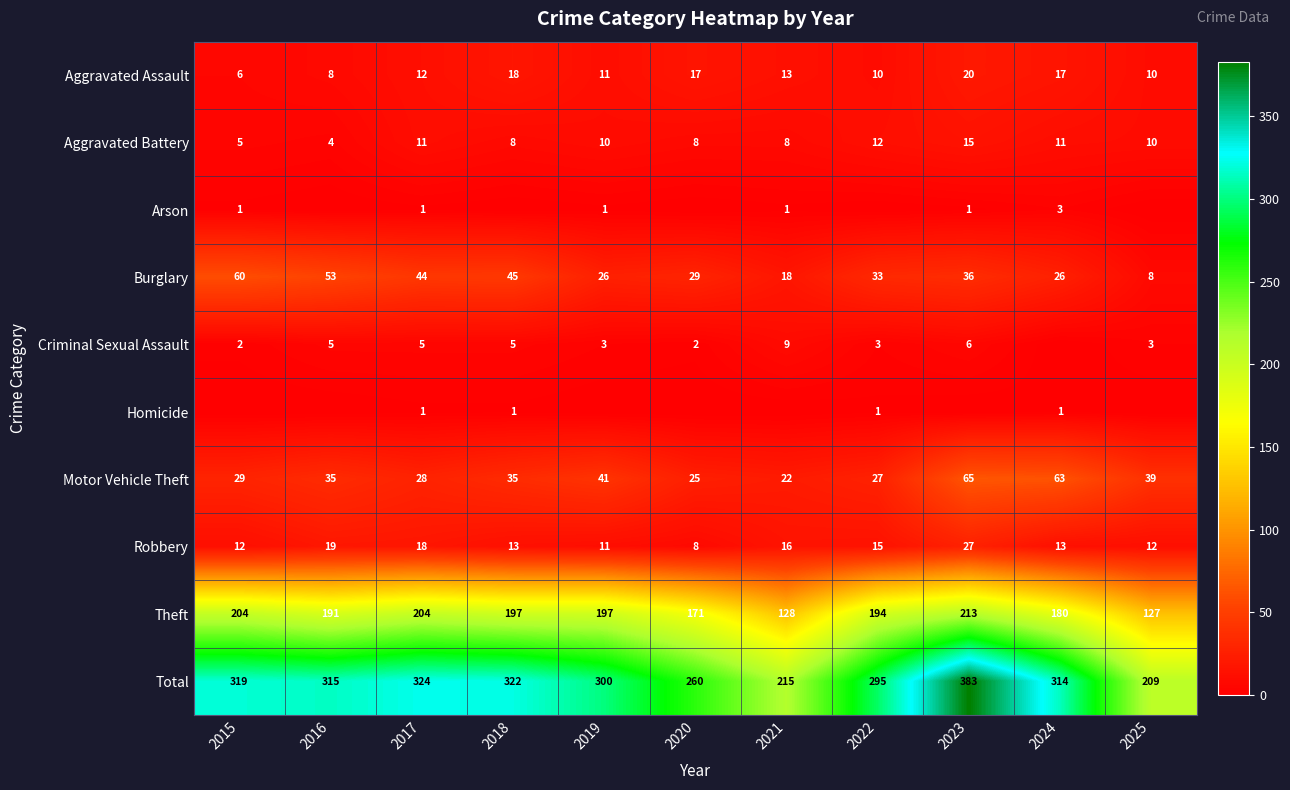

What is the highest value of the Theft series?

213